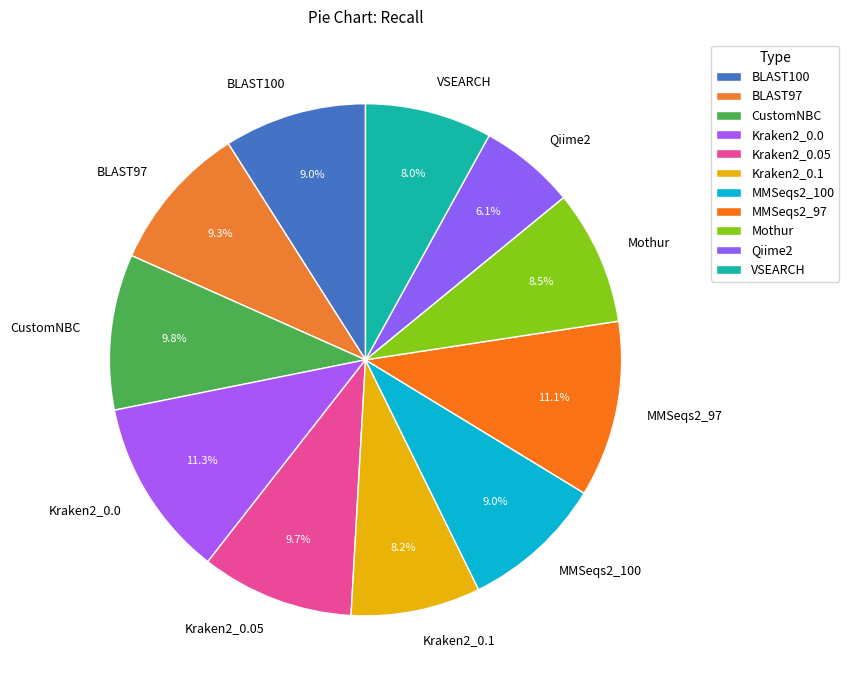

Does Qiime2 represent more than half of the total?

No